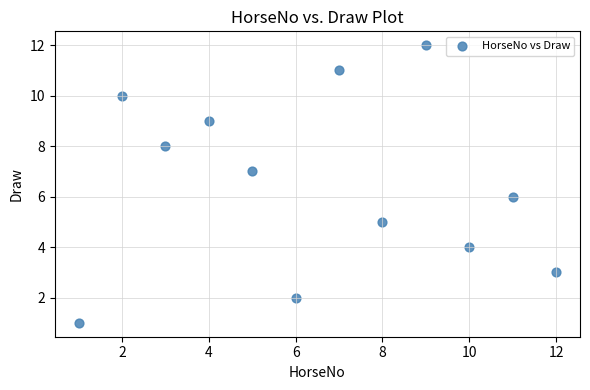

What is the range of Y values (max minus min)?

11